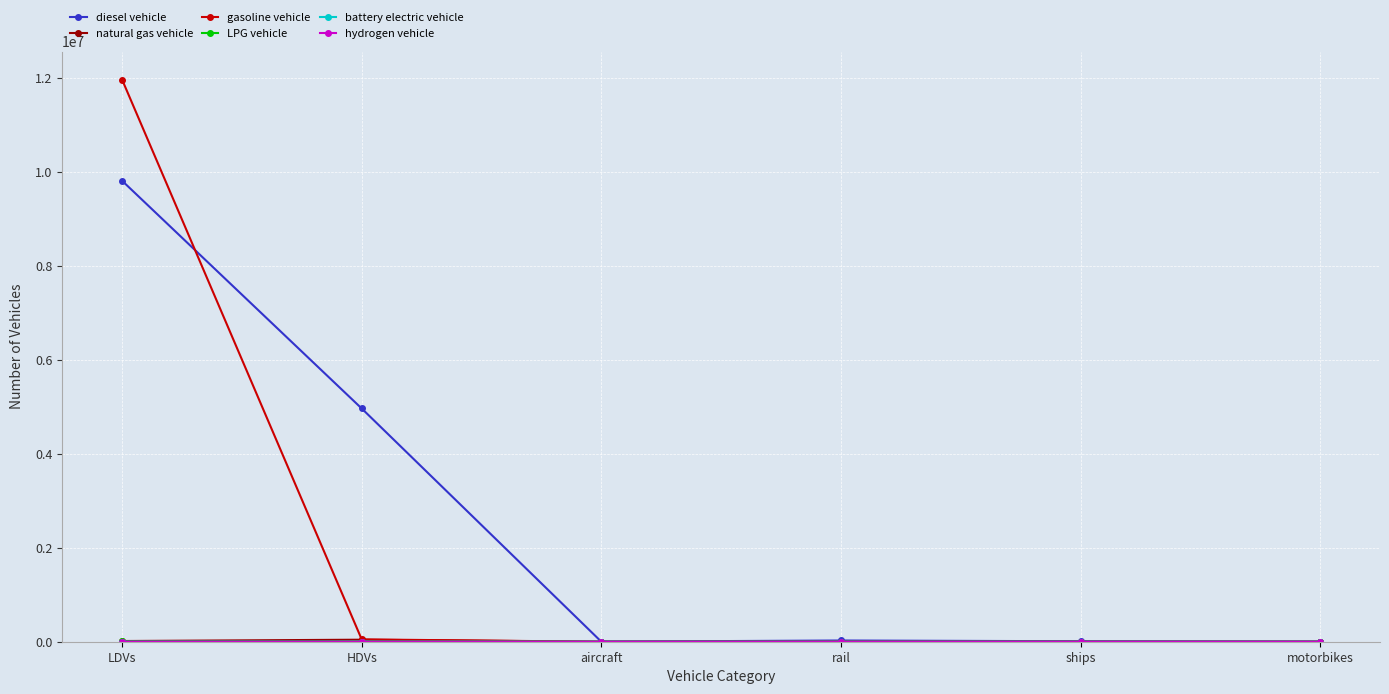

Which series has the largest total across all categories?

diesel vehicle